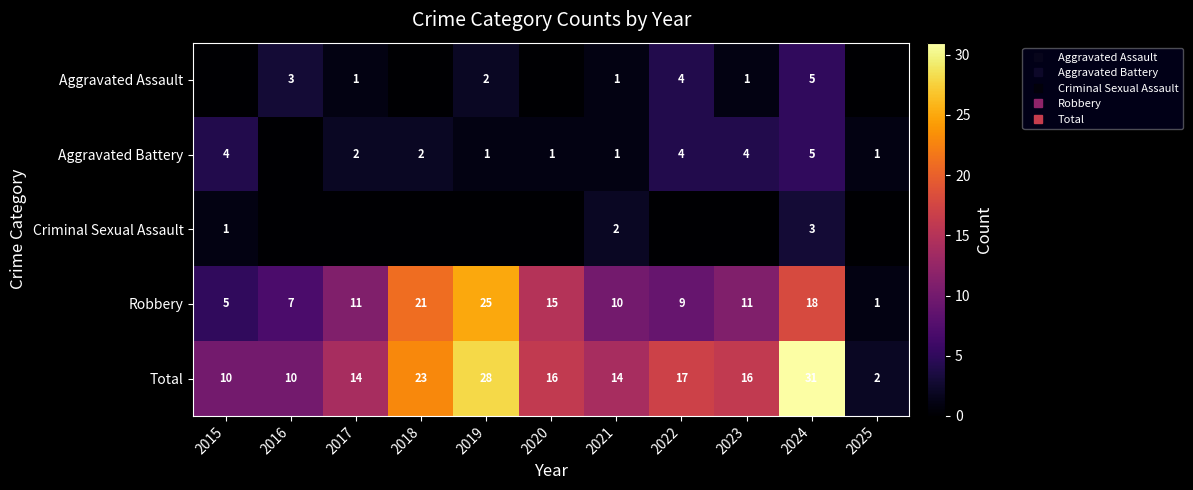

Where is Robbery nearest to the value 13?

2017